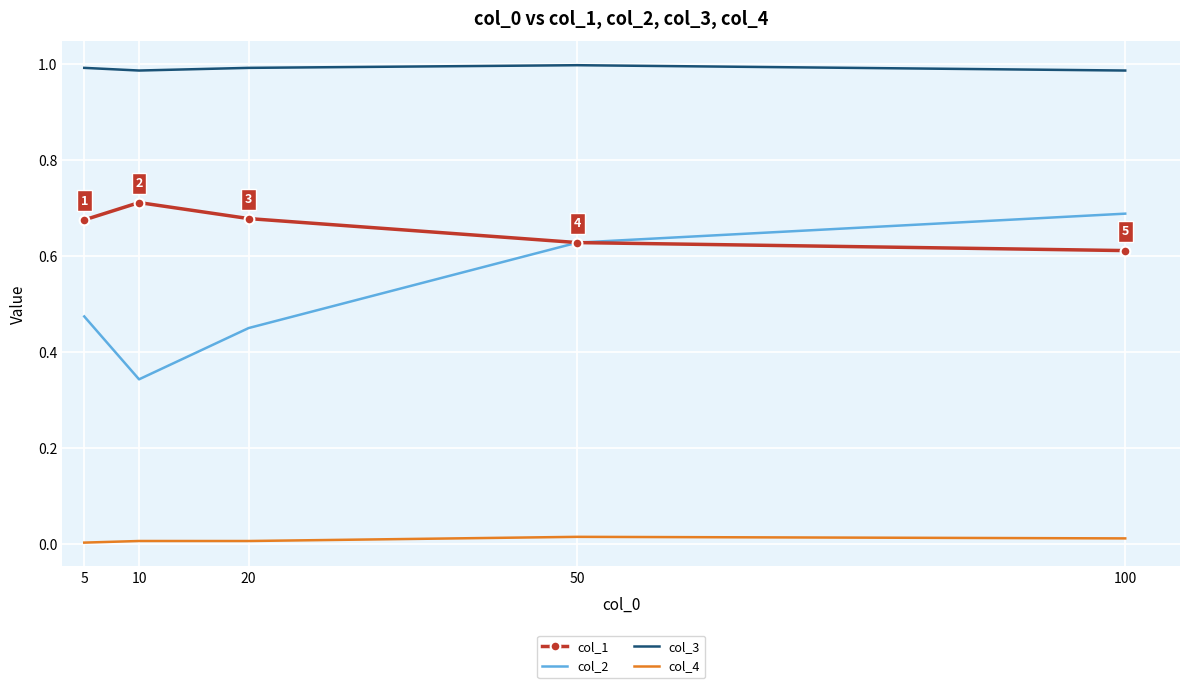

Which series has the largest total across all categories?

col_3